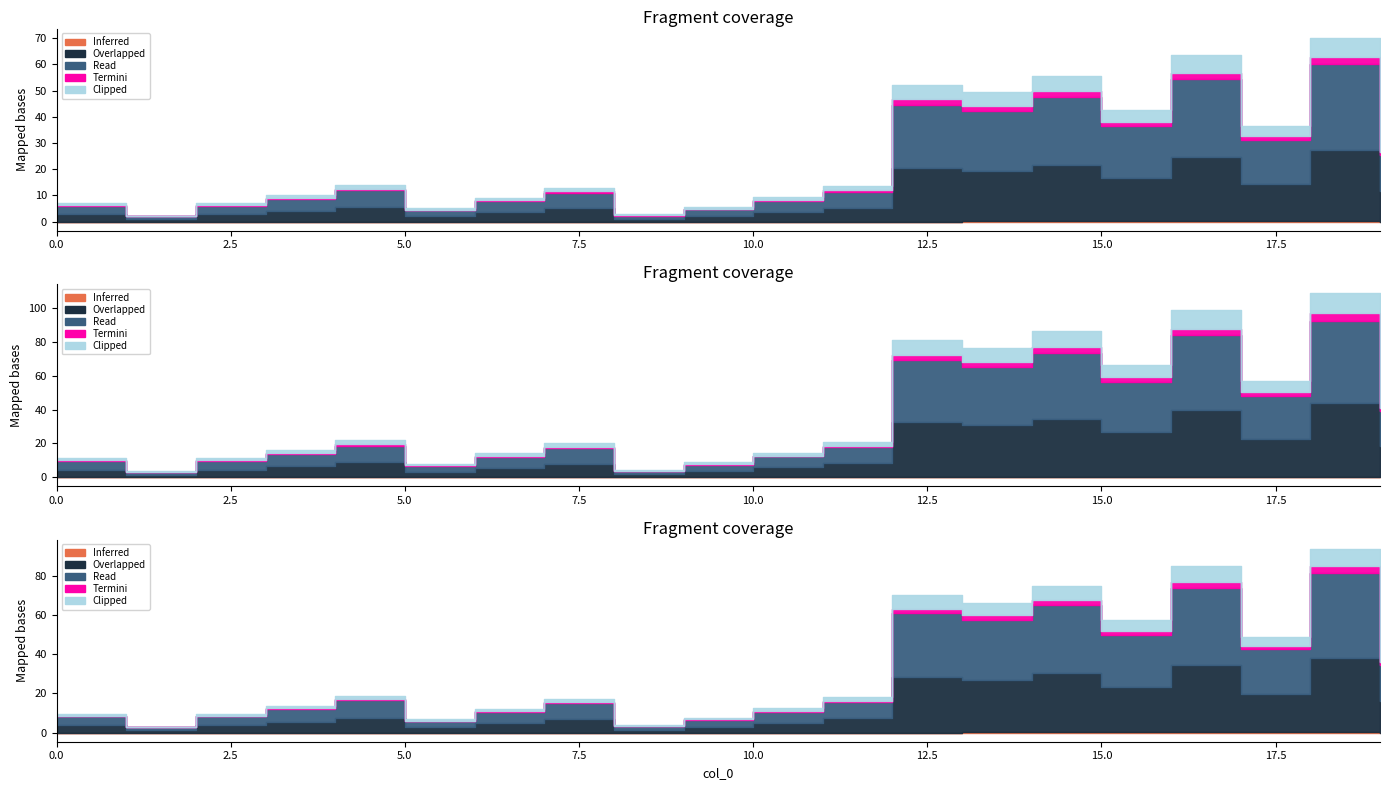

In pl_mw, how many points are lower than both neighbors (excluding endpoints)?

6